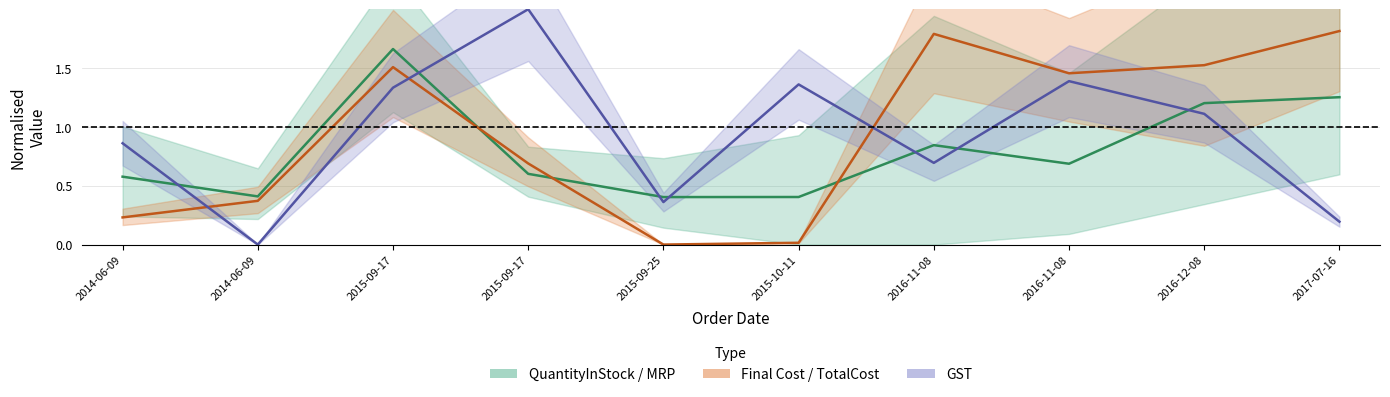

What is the maximum value for QuantityInStock / MRP?

1.7